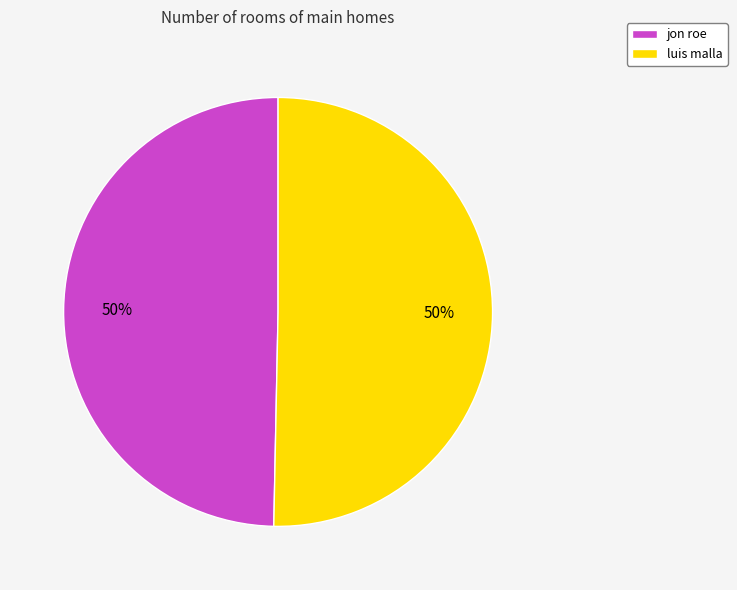

Is the sum of luis malla and jon roe greater than half?

Yes